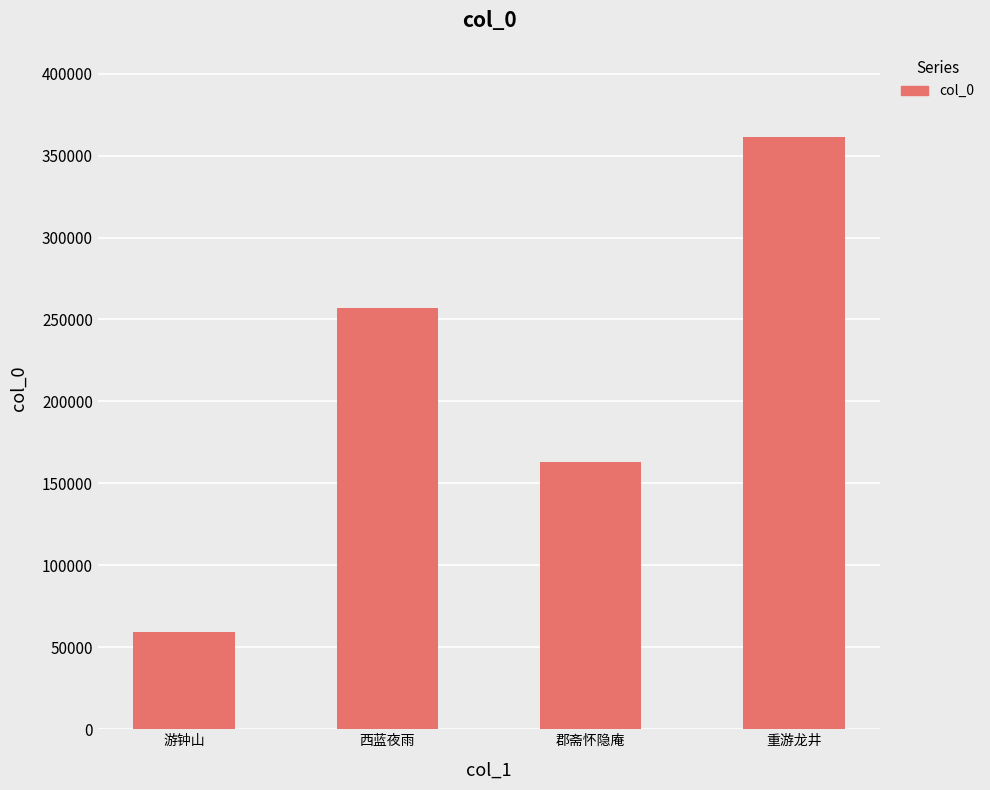

The value at 西蓝夜雨 is 369979. True or false?

False